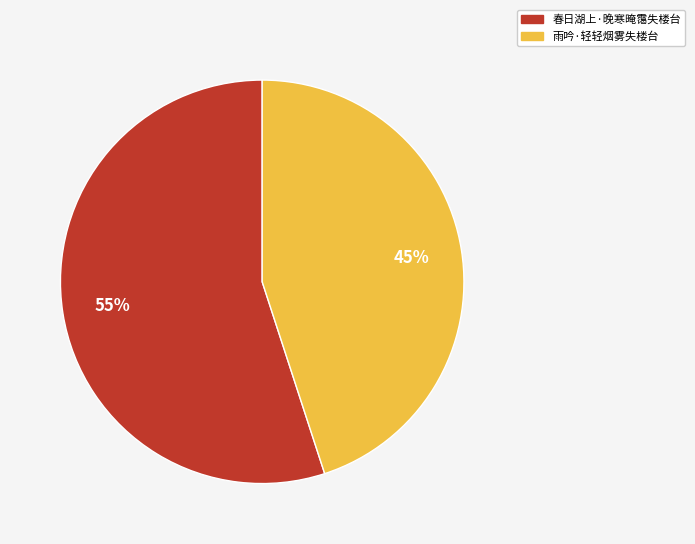

Does 雨吟·轻轻烟雾失楼台 represent more than half of the total?

No